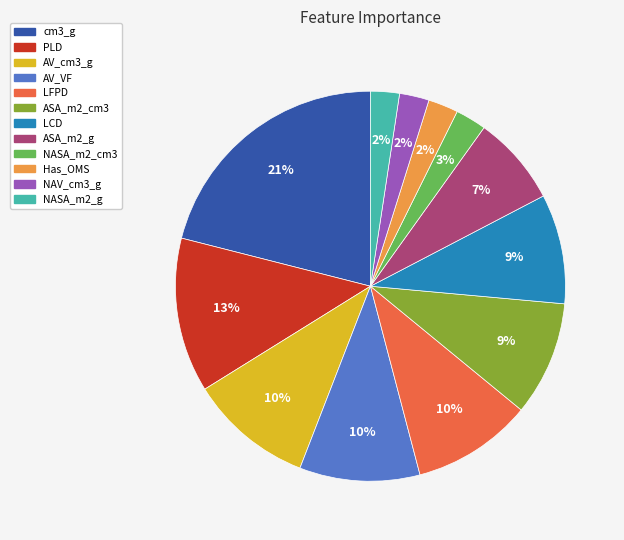

Is it true that cm3_g is 21% of the pie?

True